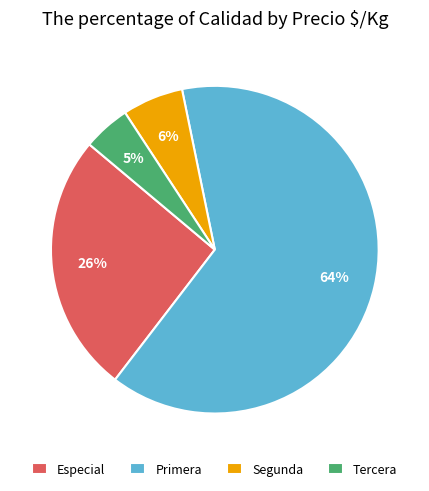

Is it true that Primera is 64% of the pie?

True